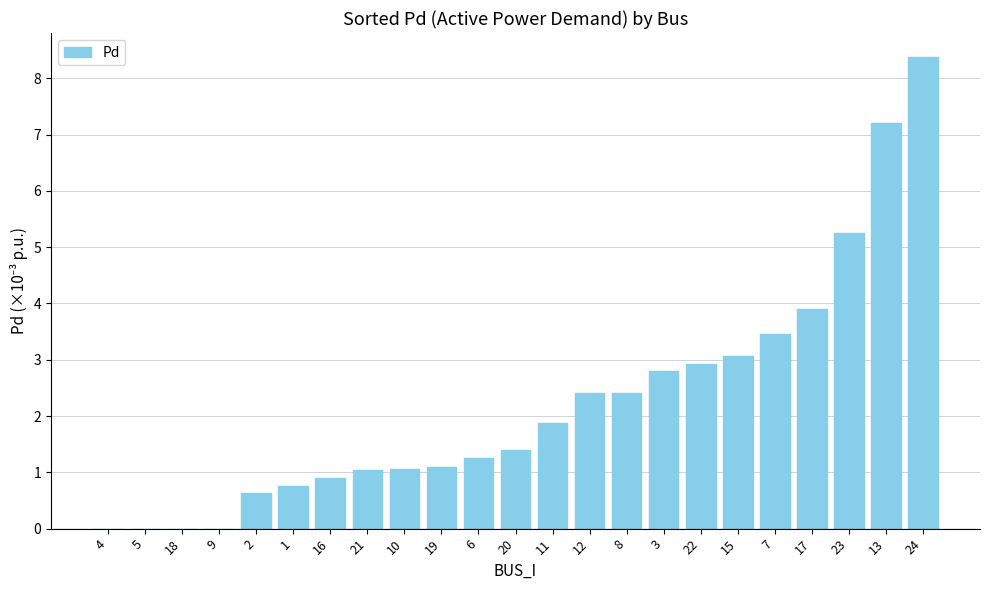

Approximately how many times larger is the value at 12 compared to 3?

0.9